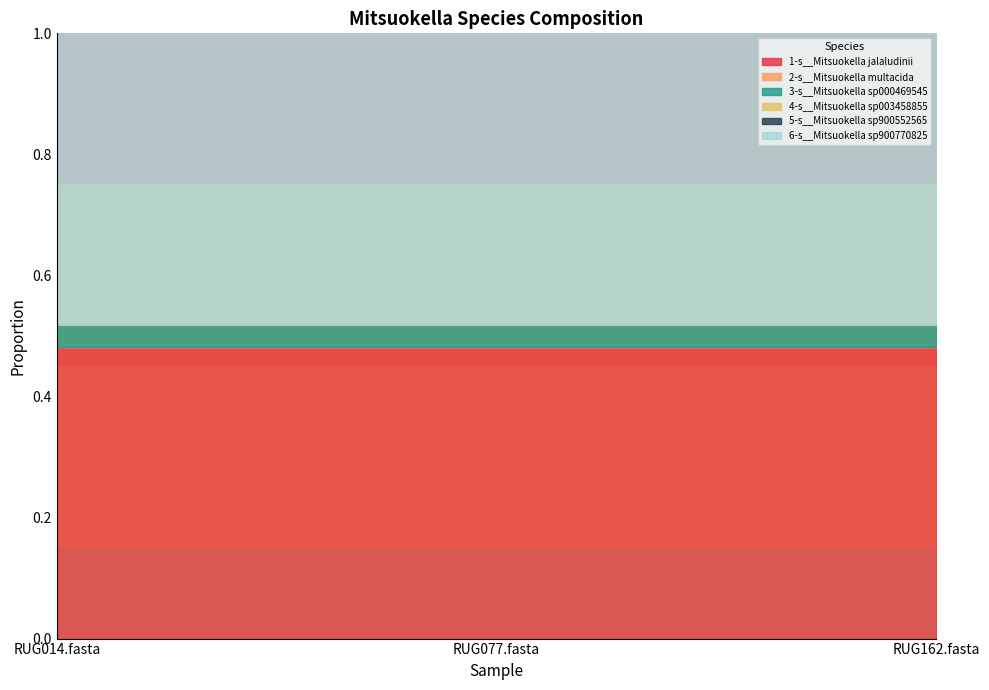

Reading left to right, what are all the values shown in this chart?

1-s__Mitsuokella jalaludinii: 0.5	0.5	0.5
2-s__Mitsuokella multacida: 0.0	0.0	0.0
3-s__Mitsuokella sp000469545: 0.0	0.0	0.0
4-s__Mitsuokella sp003458855: 0.0	0.0	0.0
5-s__Mitsuokella sp900552565: 0.0	0.0	0.0
6-s__Mitsuokella sp900770825: 0.5	0.5	0.5